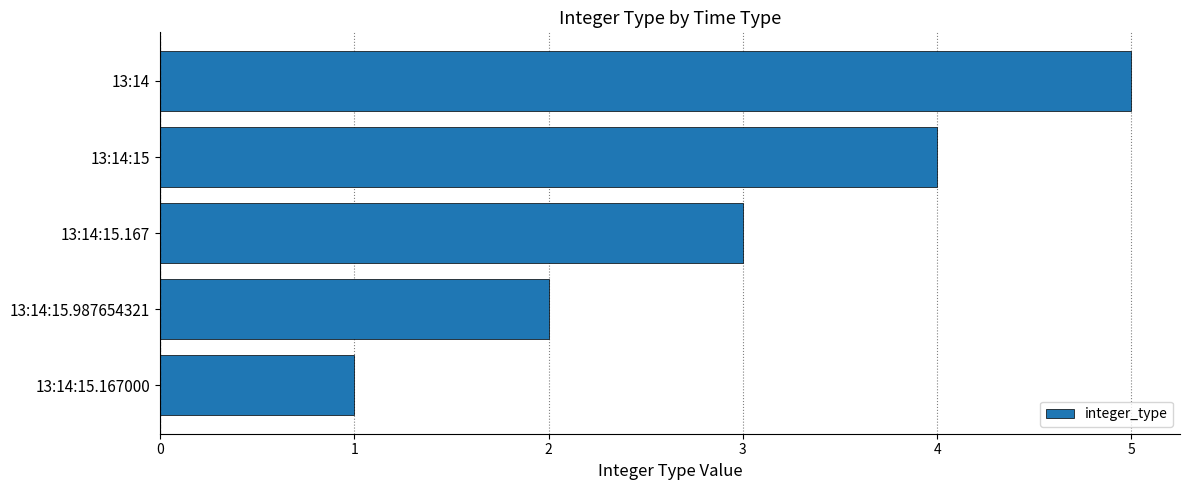

What is the approximate value at 13:14?

5